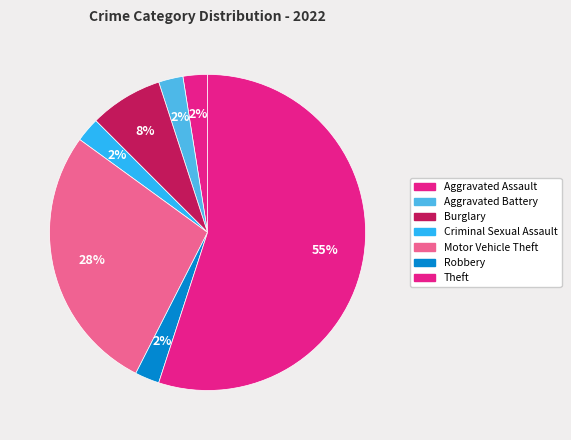

The Burglary slice represents 1% of the pie. True or false?

False